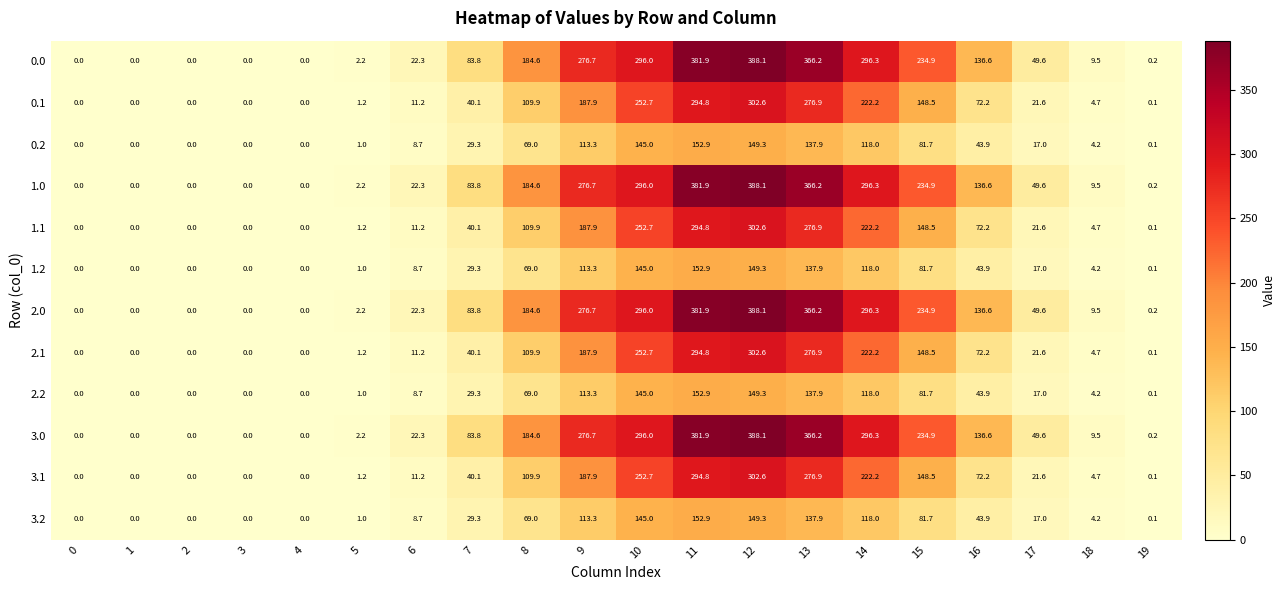

Is the value of 0.2 at 19 greater than the value of 1.2 at 14?

No